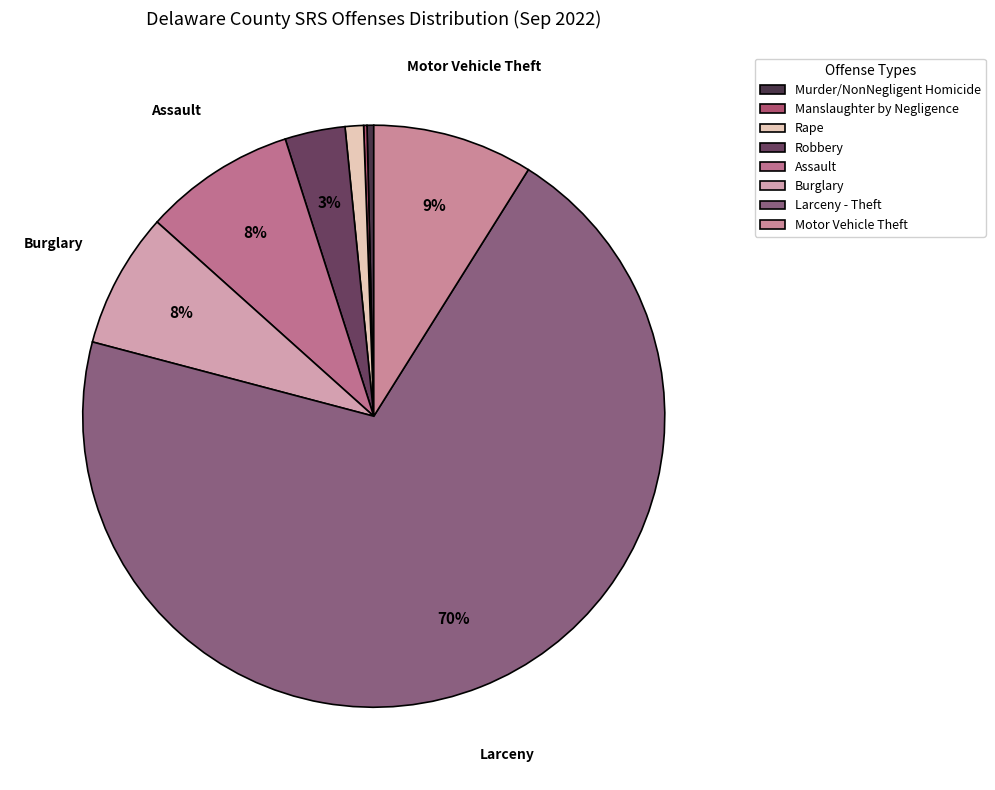

The Burglary slice represents 8% of the pie. True or false?

True